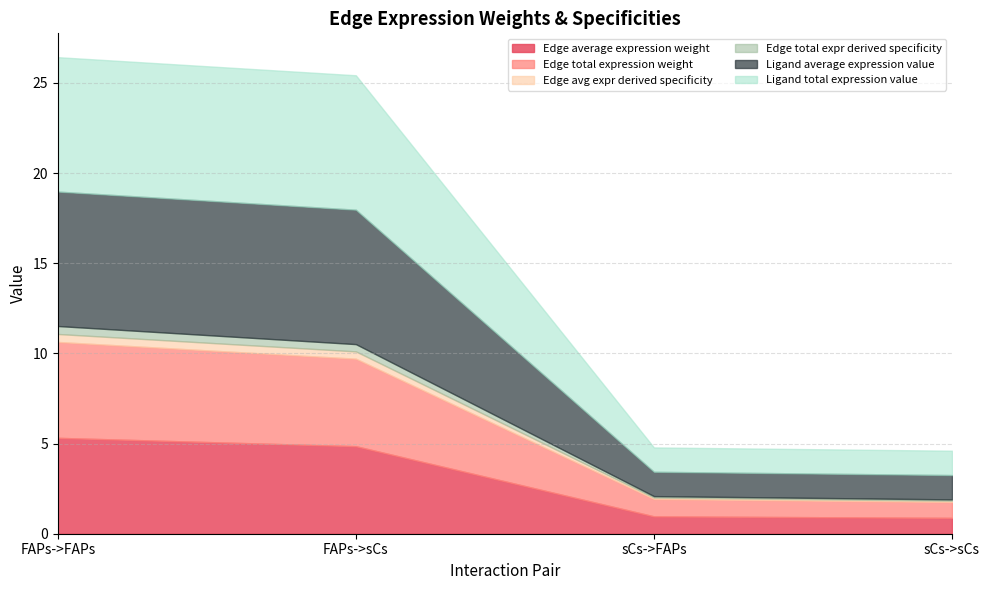

What is the average value of the Edge total expression weight series?

3.0